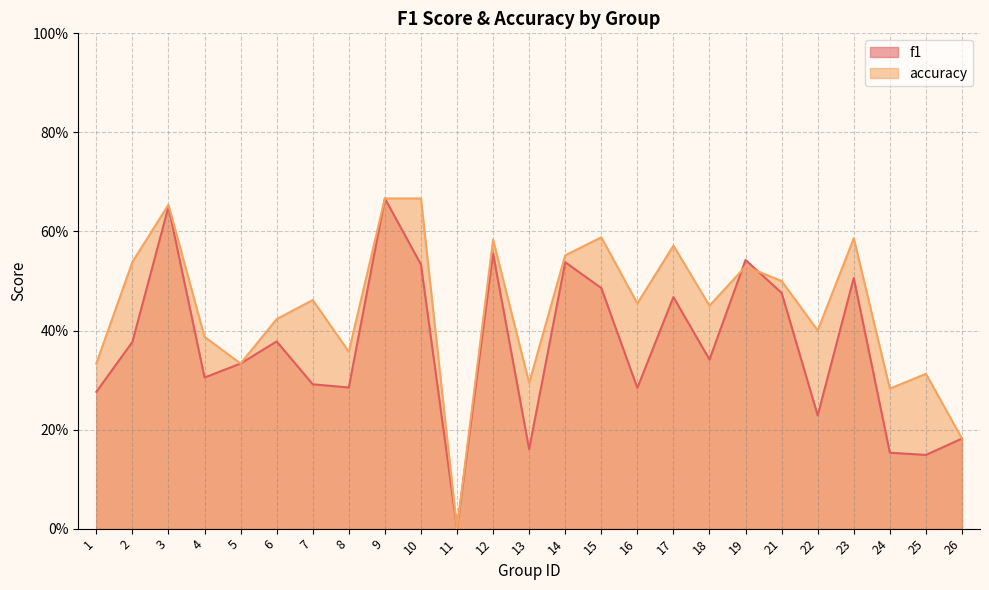

Which series has the largest range (max minus min)?

f1